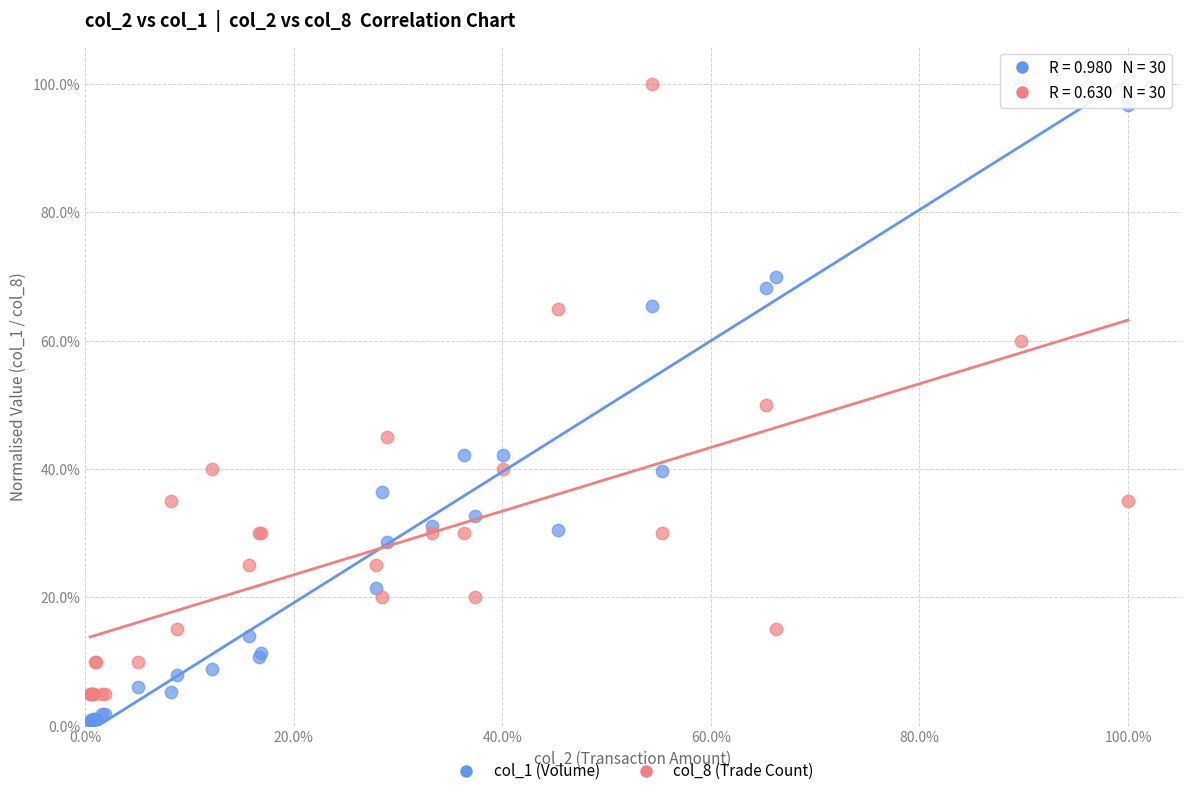

Which series contains the lowest Y value?

col_1 (Volume)